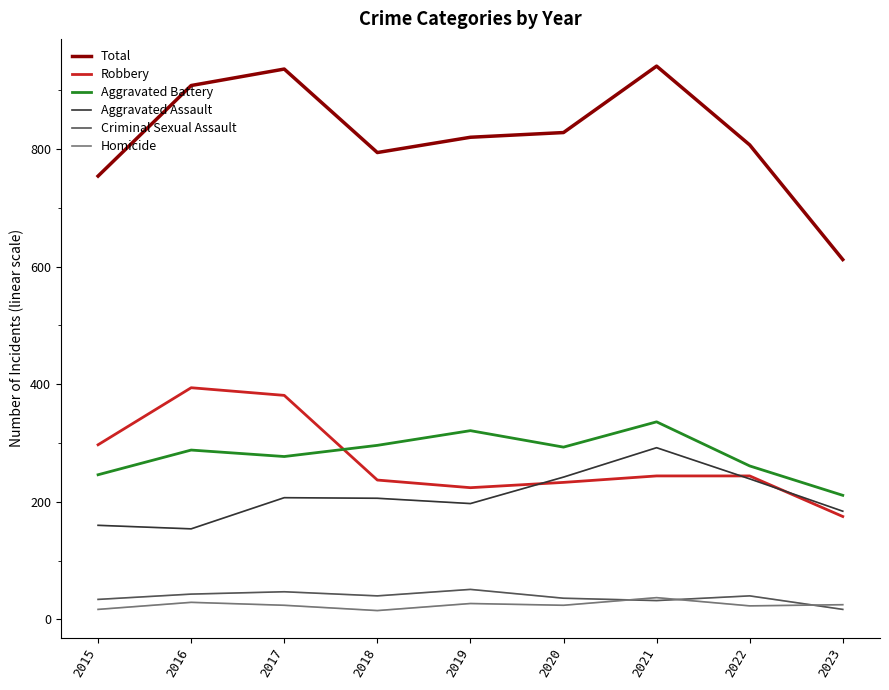

Is it true that Aggravated Battery equals 173 at 2018?

False